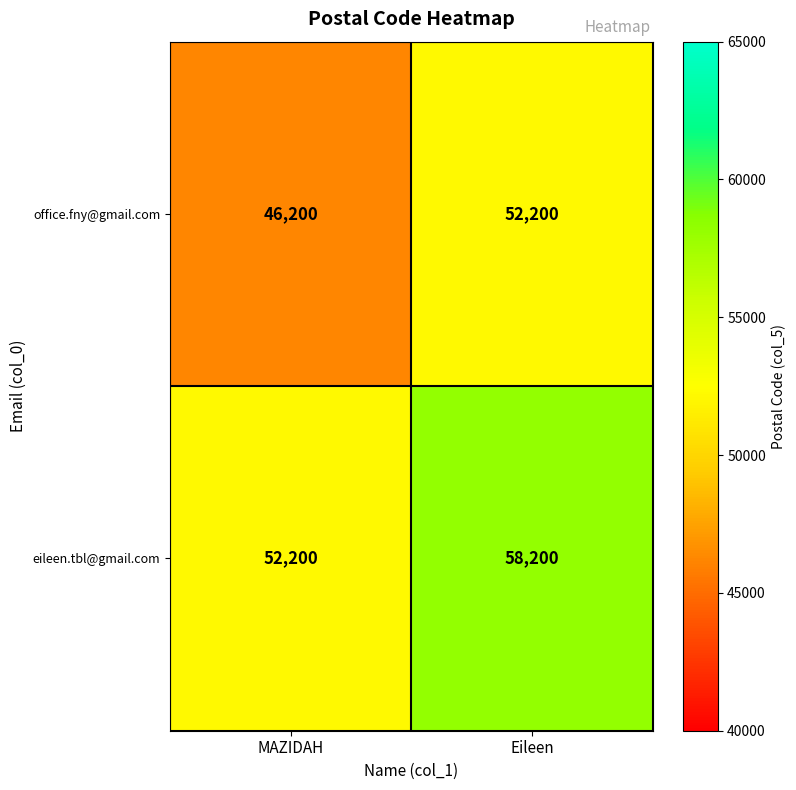

The value of eileen.tbl@gmail.com at Eileen is 93528. True or false?

False